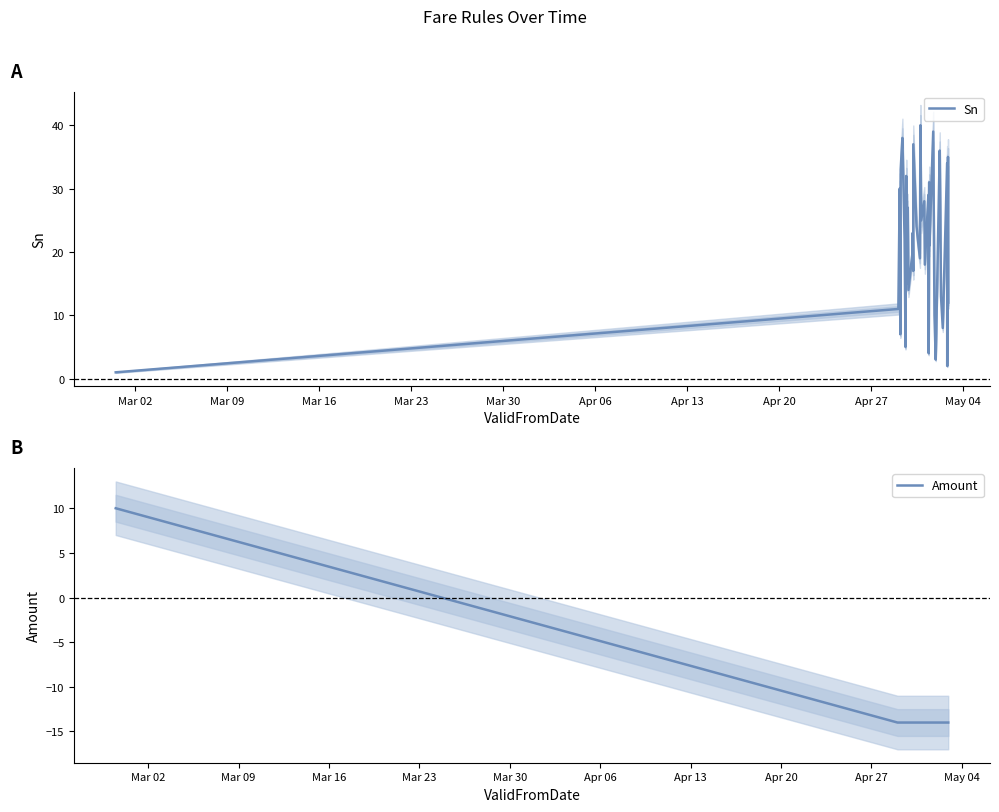

Which series has the widest spread of values?

Sn